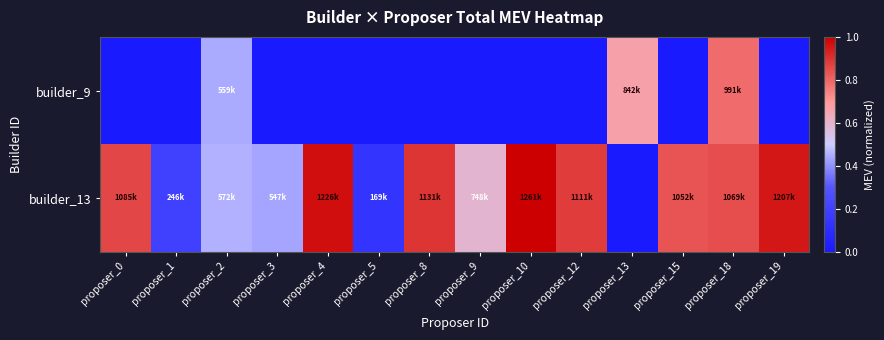

At which category is the sum across all series the highest?

proposer_18